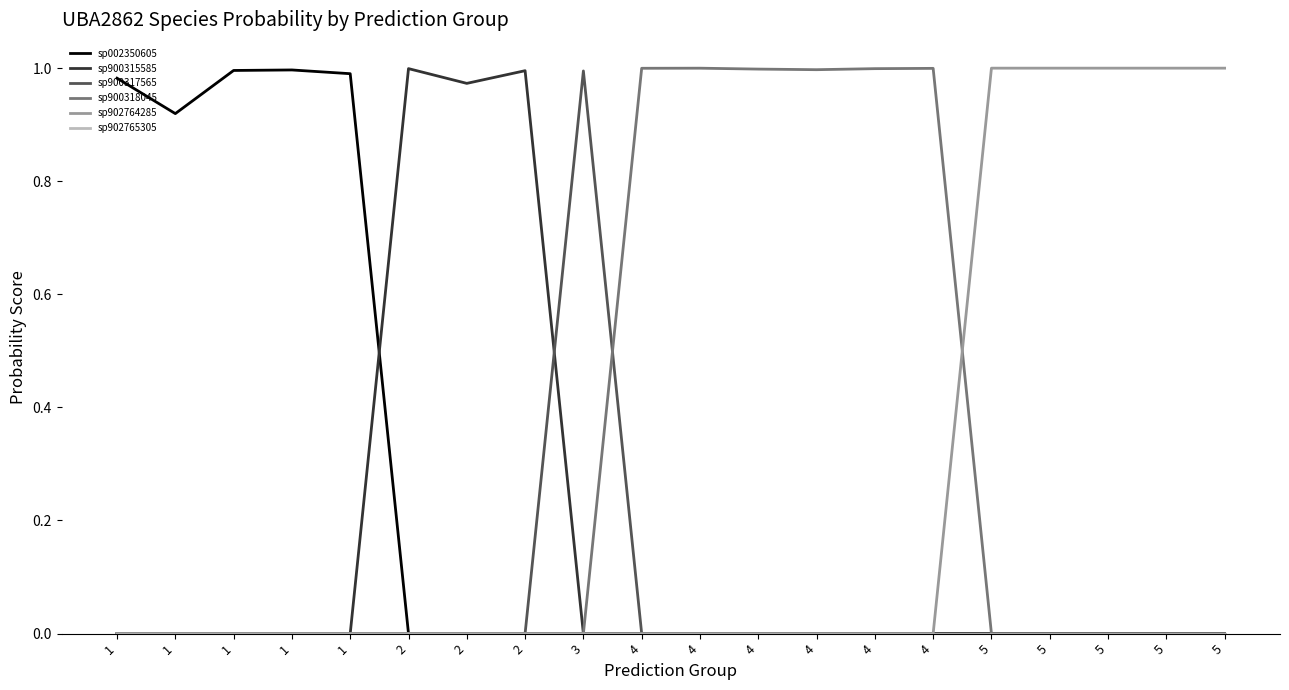

Which category has the highest value across all series?

5